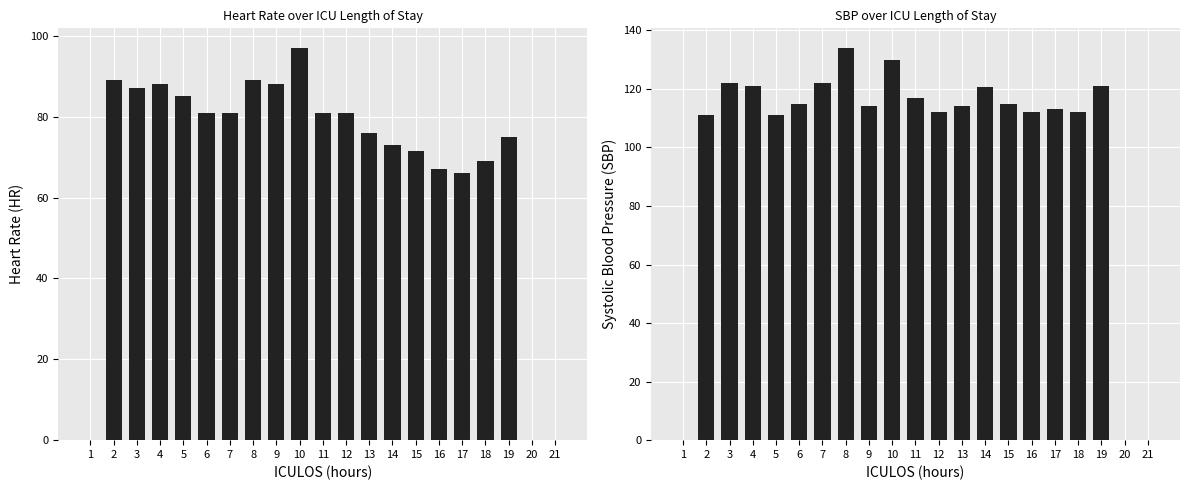

What is the value of the HR bar at the 10th from the left?

97.0